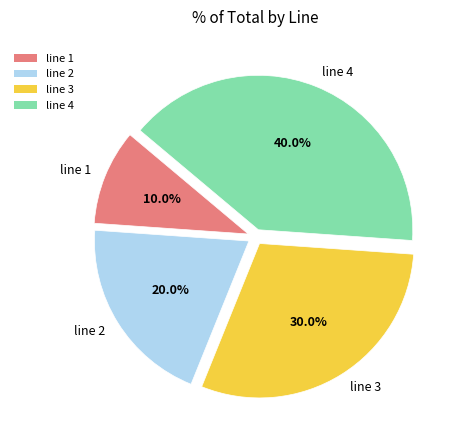

How many segments does this pie chart have?

4